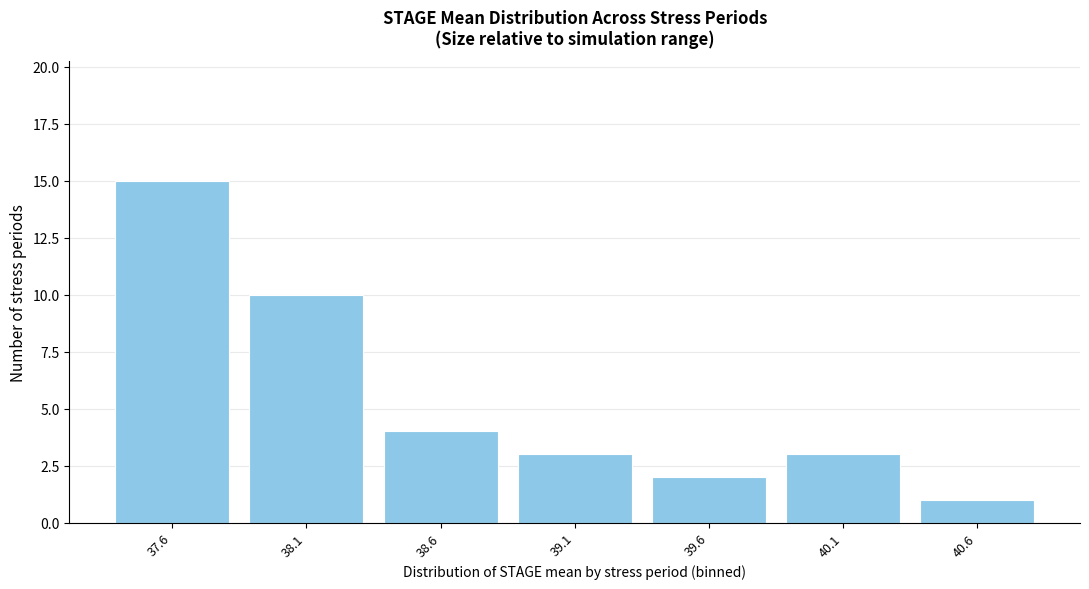

Reading left to right, transcribe all the data shown in this chart.

15	10	4	3	2	3	1